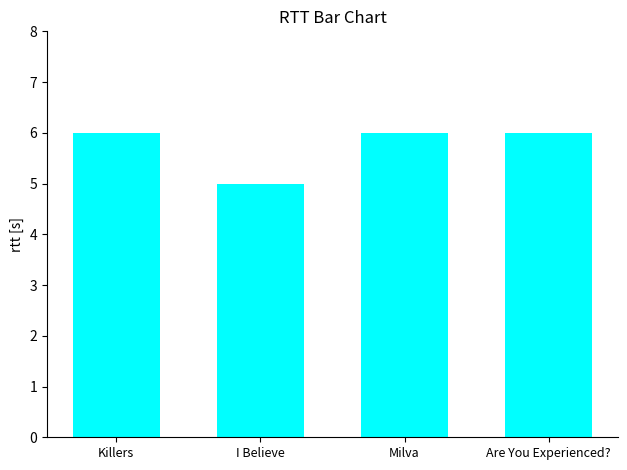

The chart shows a value of 5 at I Believe. True or false?

True